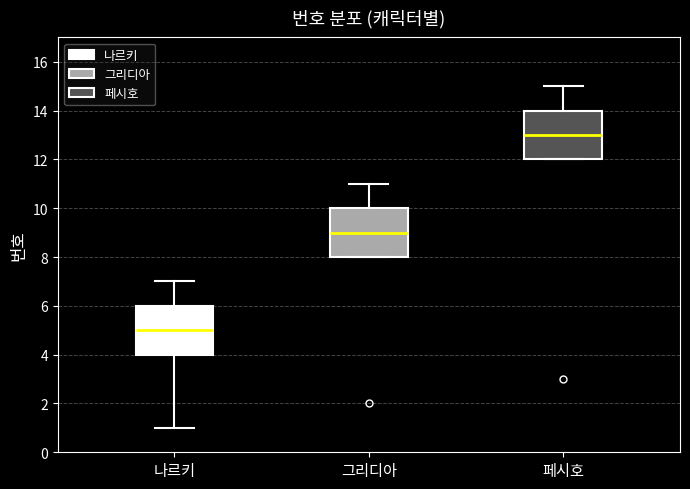

Which box's median line is the highest?

페시호